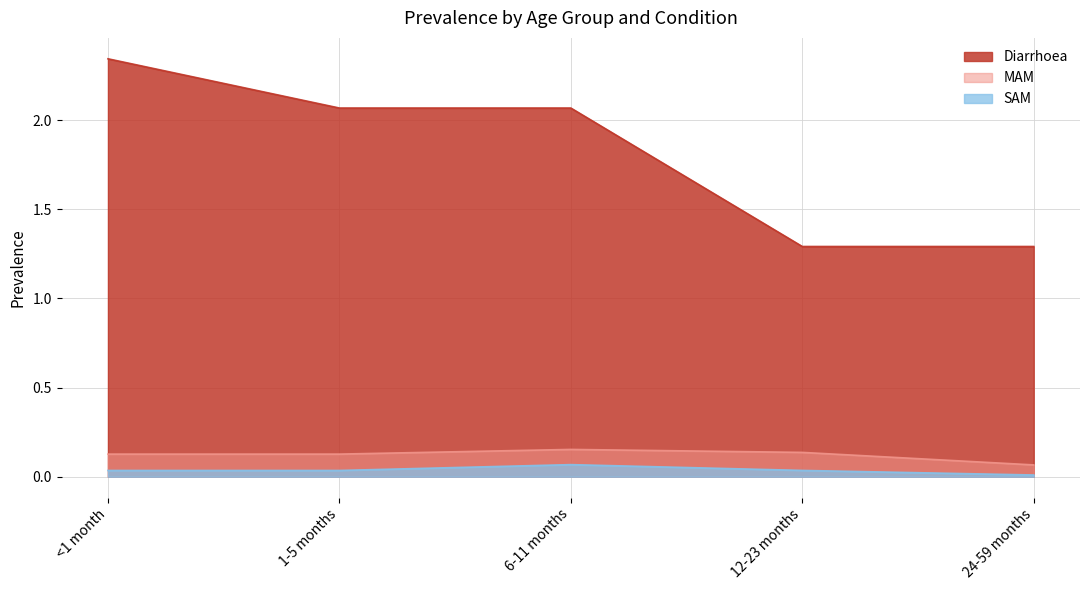

The value of MAM at <1 month is 0.2. True or false?

False